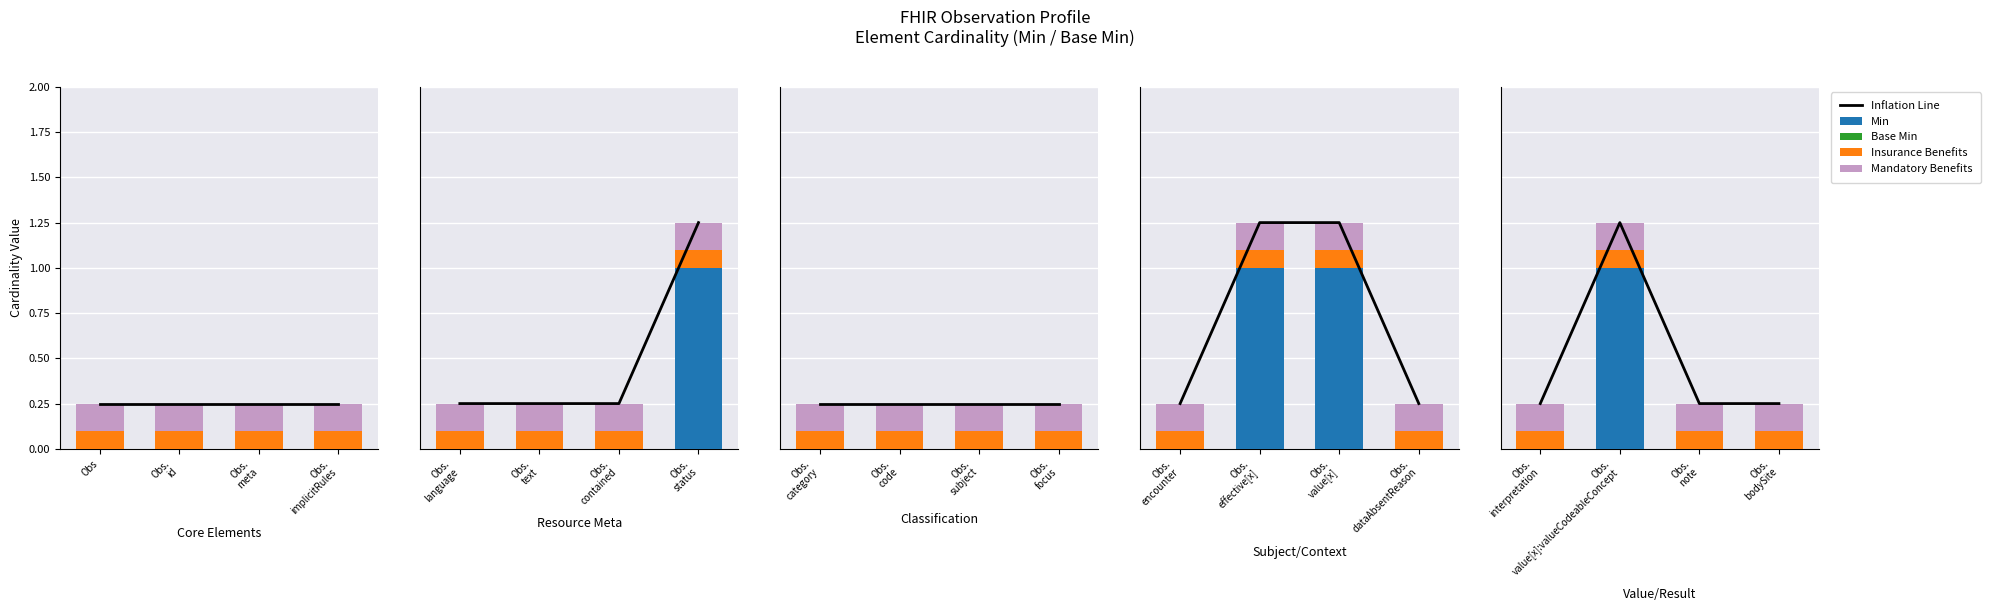

How many groups of bars are there?

4